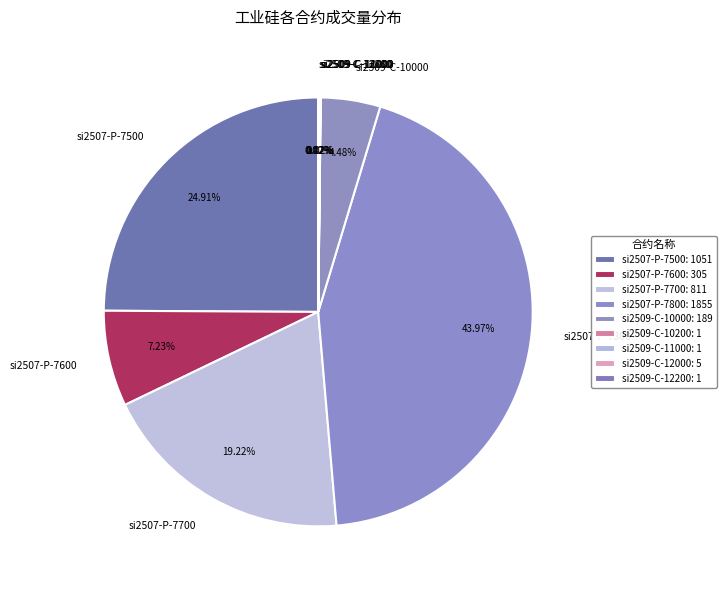

Does si2507-P-7600 represent more than half of the total?

No